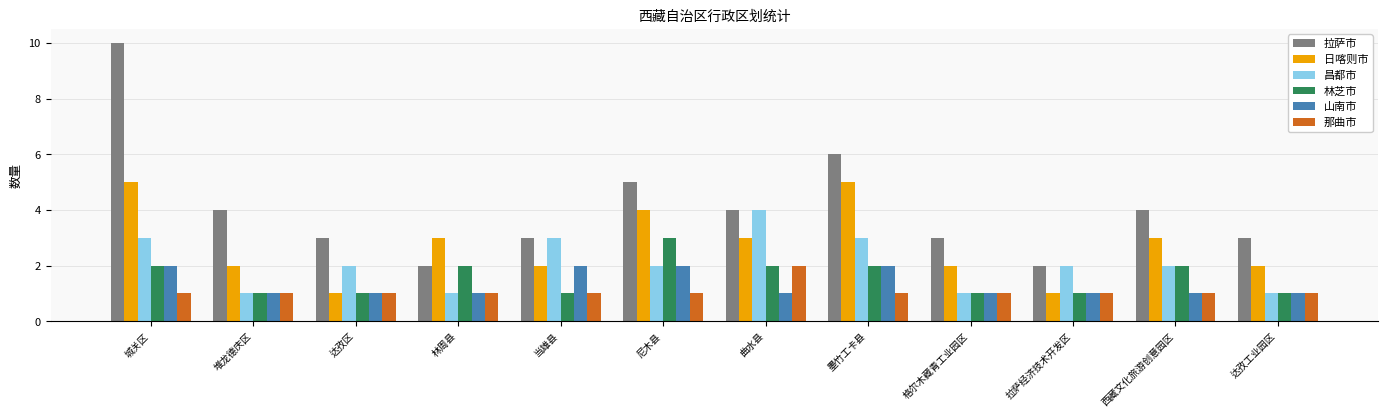

What is the greatest value displayed?

10